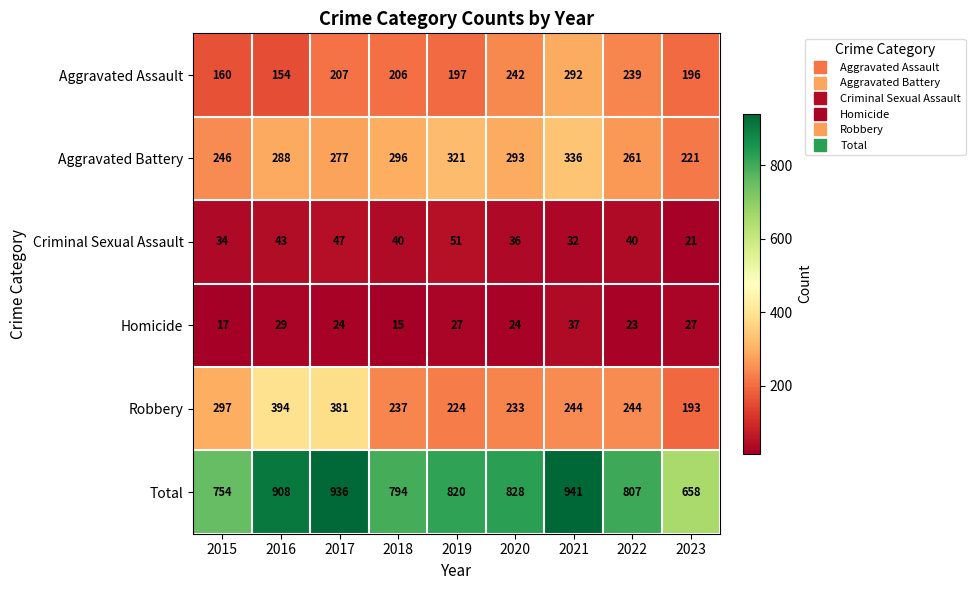

Is it true that Total equals 807 at 2022?

True